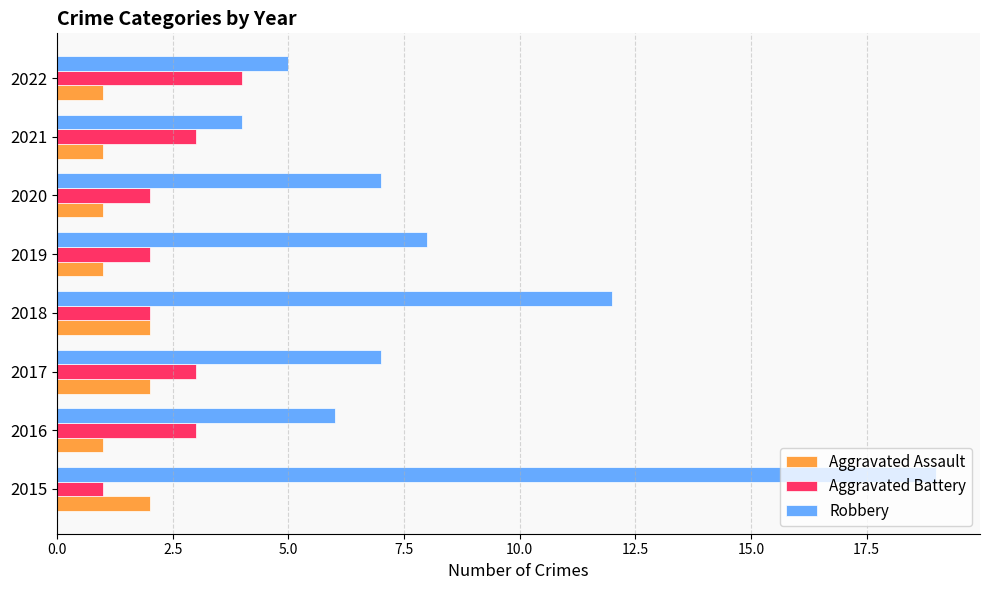

Count the number of data series in this chart.

3